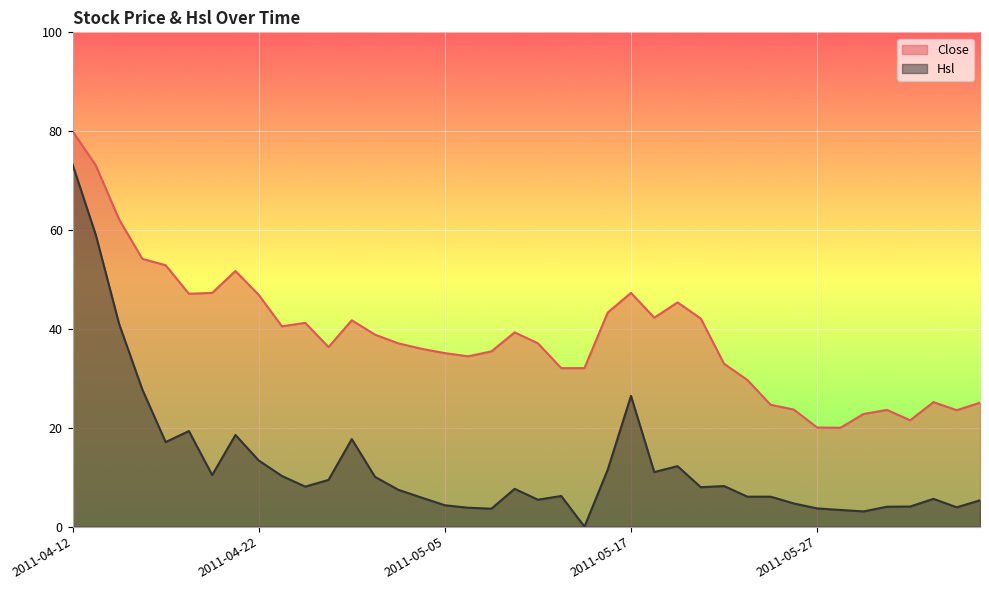

Does the chart display data point markers on the line(s)?

No